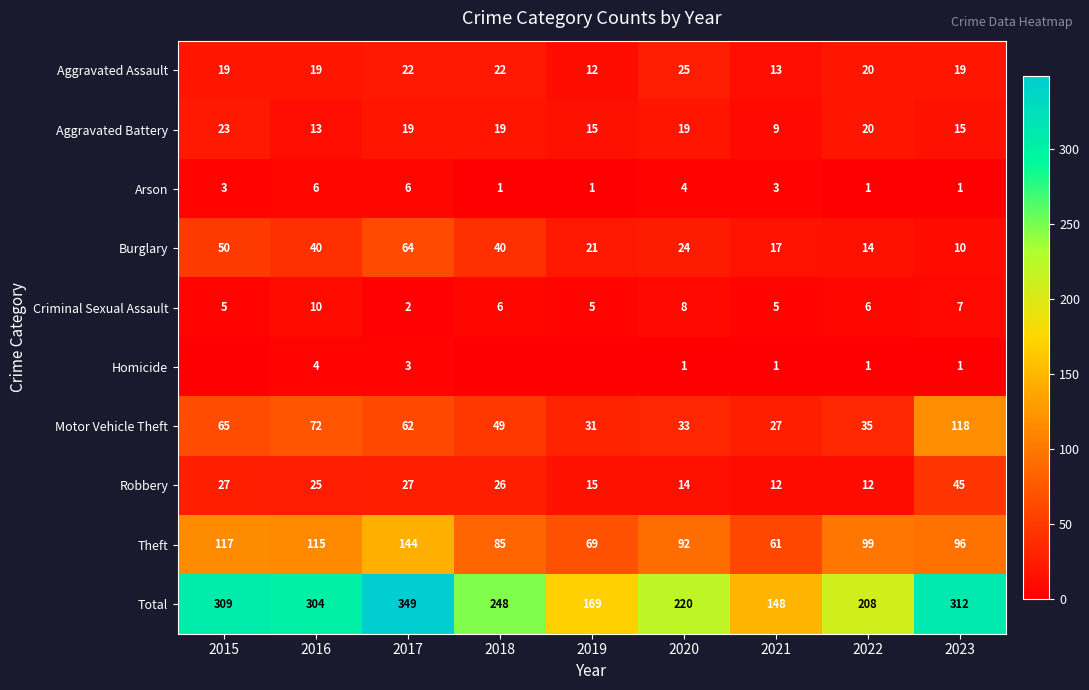

What is the spread (max minus min) of values at 2021?

147